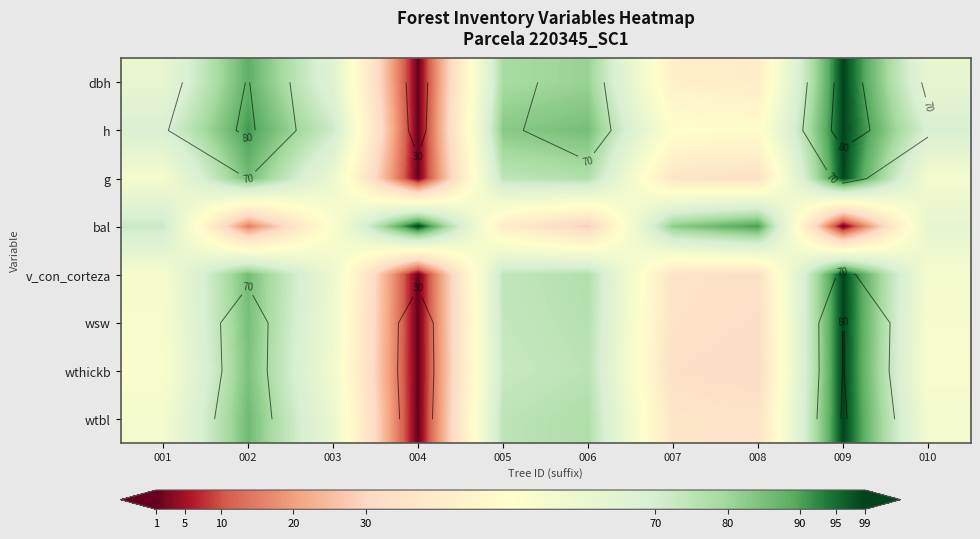

How many series are shown in this chart?

8